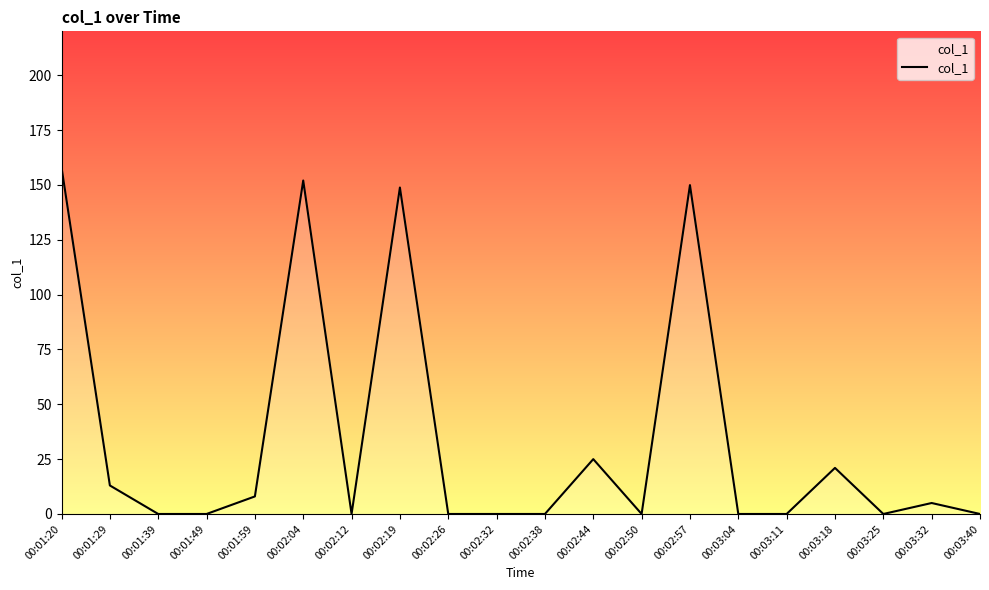

Is it true that the value at 00:02:04 is 152.0?

True